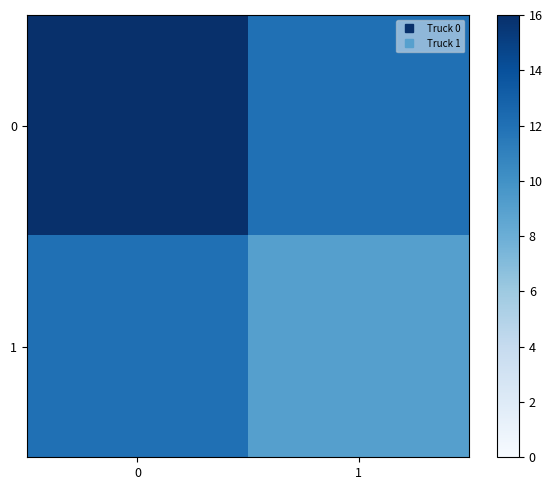

What is the greatest value displayed?

16